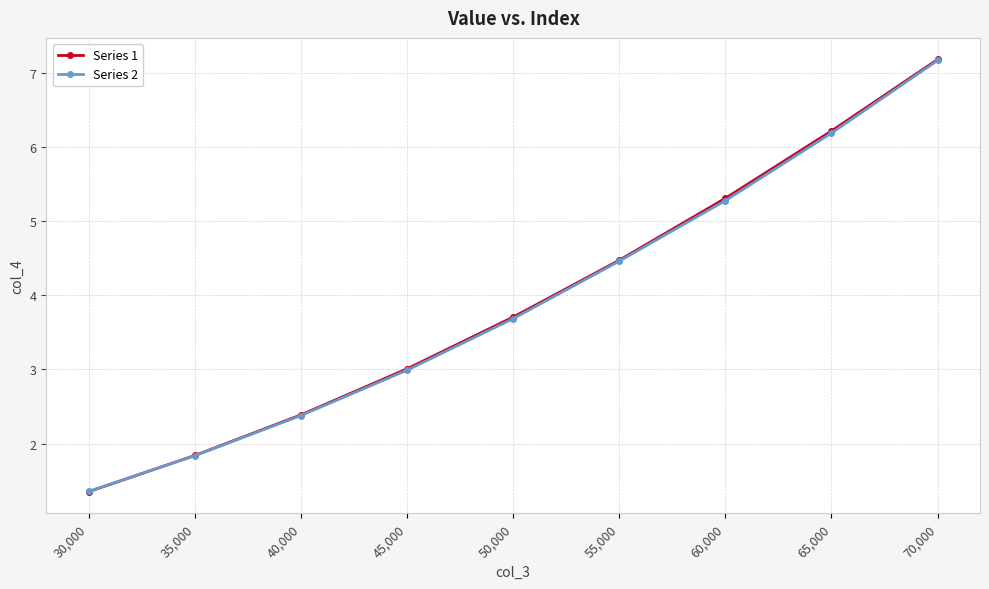

How many distinct data groups are displayed?

2